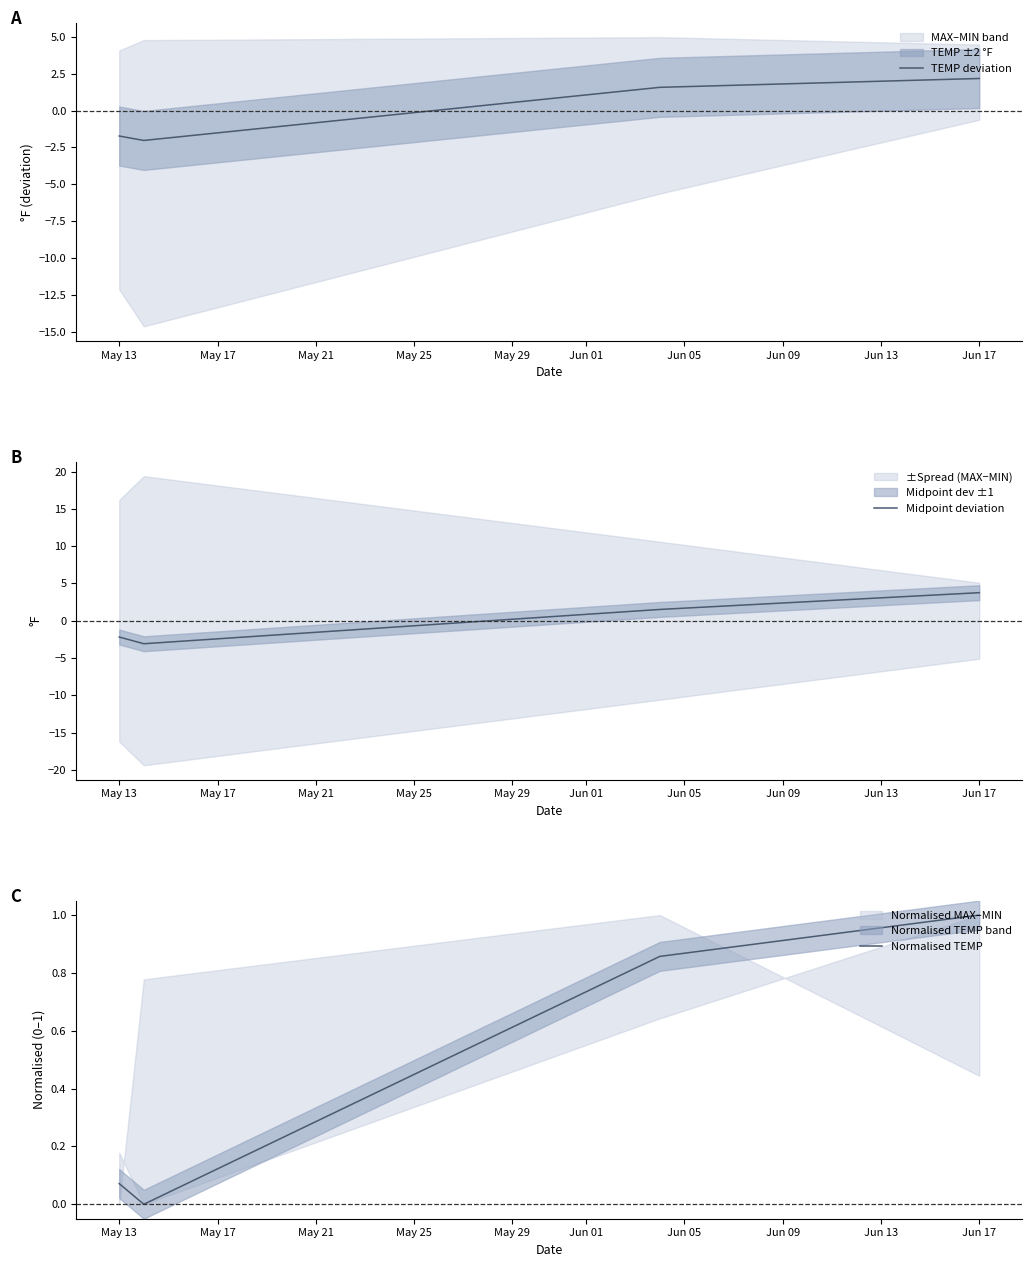

The value of Normalised TEMP at May 13 is 0.0. True or false?

False